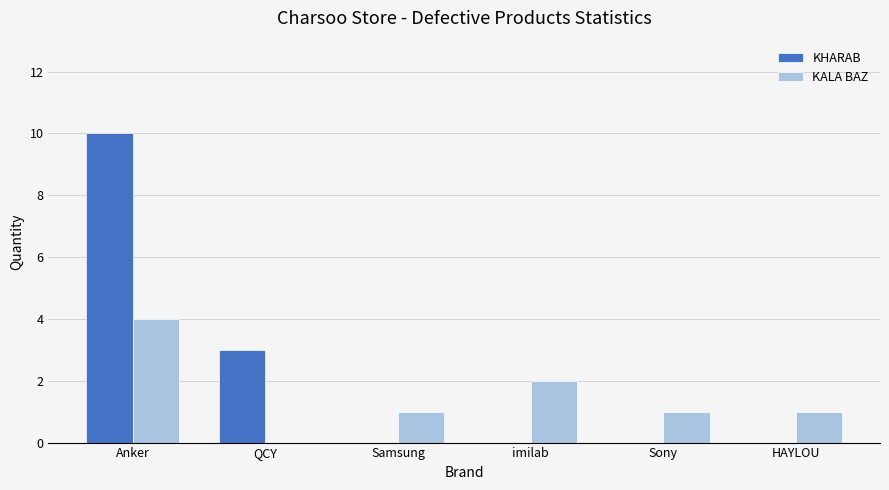

Reading right to left, list all the values displayed in this chart.

KHARAB: HAYLOU=0	Sony=0	imilab=0	Samsung=0	QCY=3	Anker=10
KALA BAZ: HAYLOU=1	Sony=1	imilab=2	Samsung=1	QCY=0	Anker=4